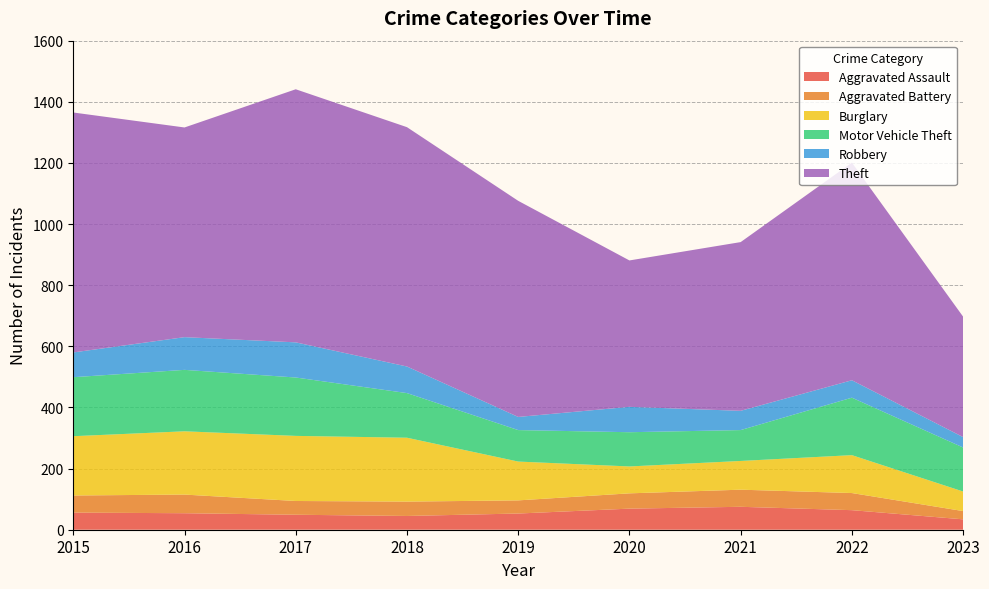

Reading left to right, list all the values displayed in this chart.

Aggravated Assault: 56	54	49	45	53	69	75	64	34
Aggravated Battery: 56	61	45	47	43	50	56	56	27
Burglary: 194	207	213	209	127	88	94	124	64
Motor Vehicle Theft: 193	201	191	146	103	112	101	188	144
Robbery: 81	107	115	87	43	83	63	57	34
Theft: 785	686	828	783	707	479	552	712	394